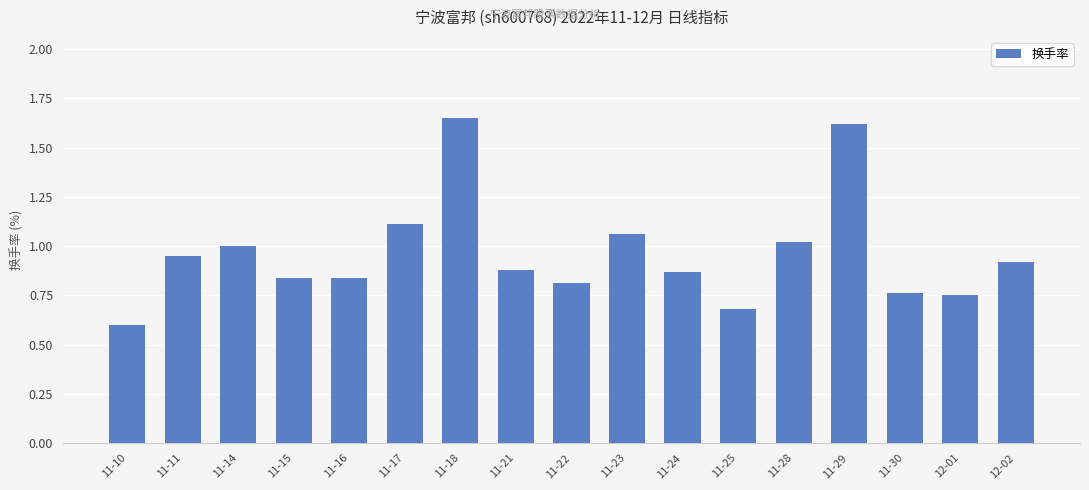

What is the sum of all values?

16.4